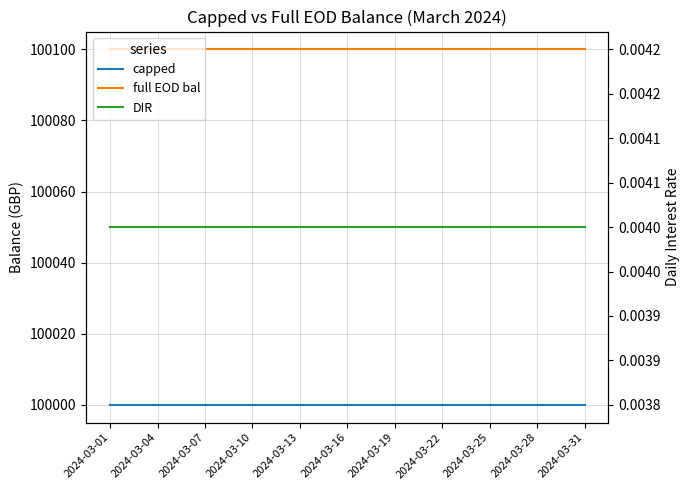

True or false: DIR and capped intersect in this chart.

False